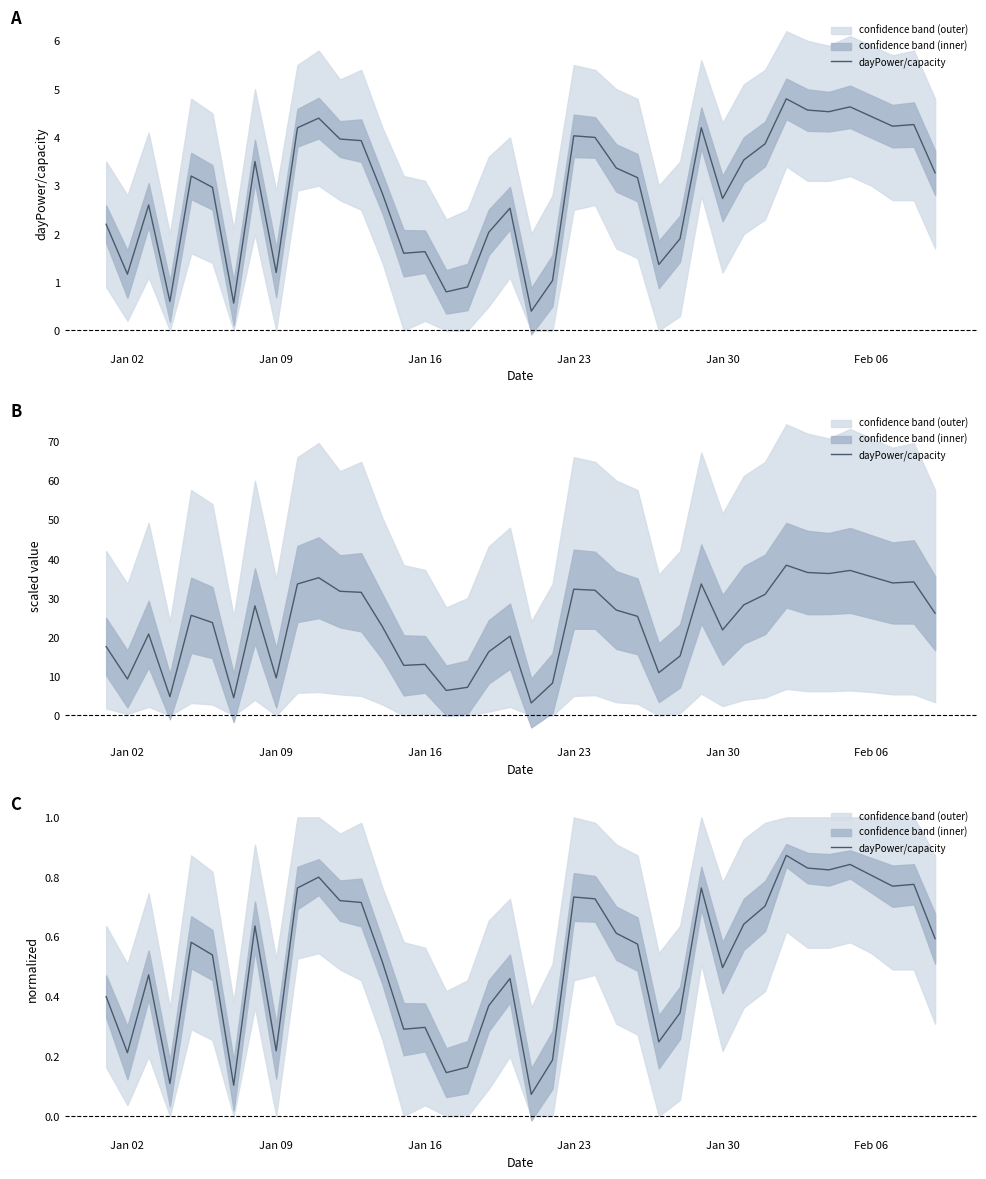

Reading left to right, transcribe all the data shown in this chart.

0.4	0.2	0.5	0.1	0.6	0.5	0.1	0.6	0.2	0.8	0.8	0.7	0.7	0.5	0.3	0.3	0.1	0.2	0.4	0.5	0.1	0.2	0.7	0.7	0.6	0.6	0.2	0.3	0.8	0.5	0.6	0.7	0.9	0.8	0.8	0.8	0.8	0.8	0.8	0.6